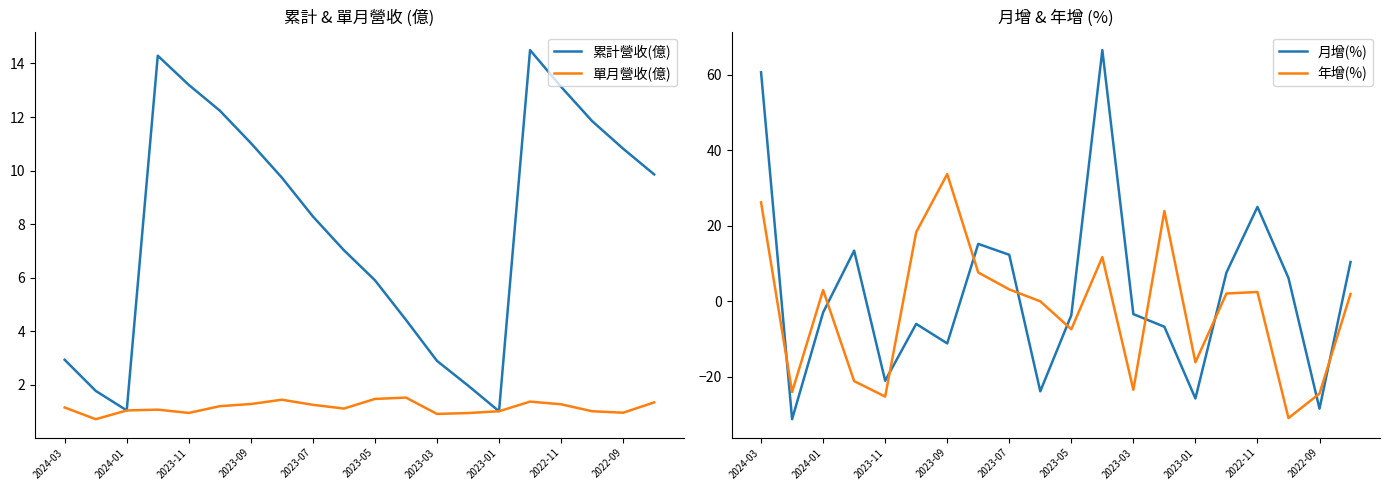

How many data points in 年增(%) are less than 2?

10